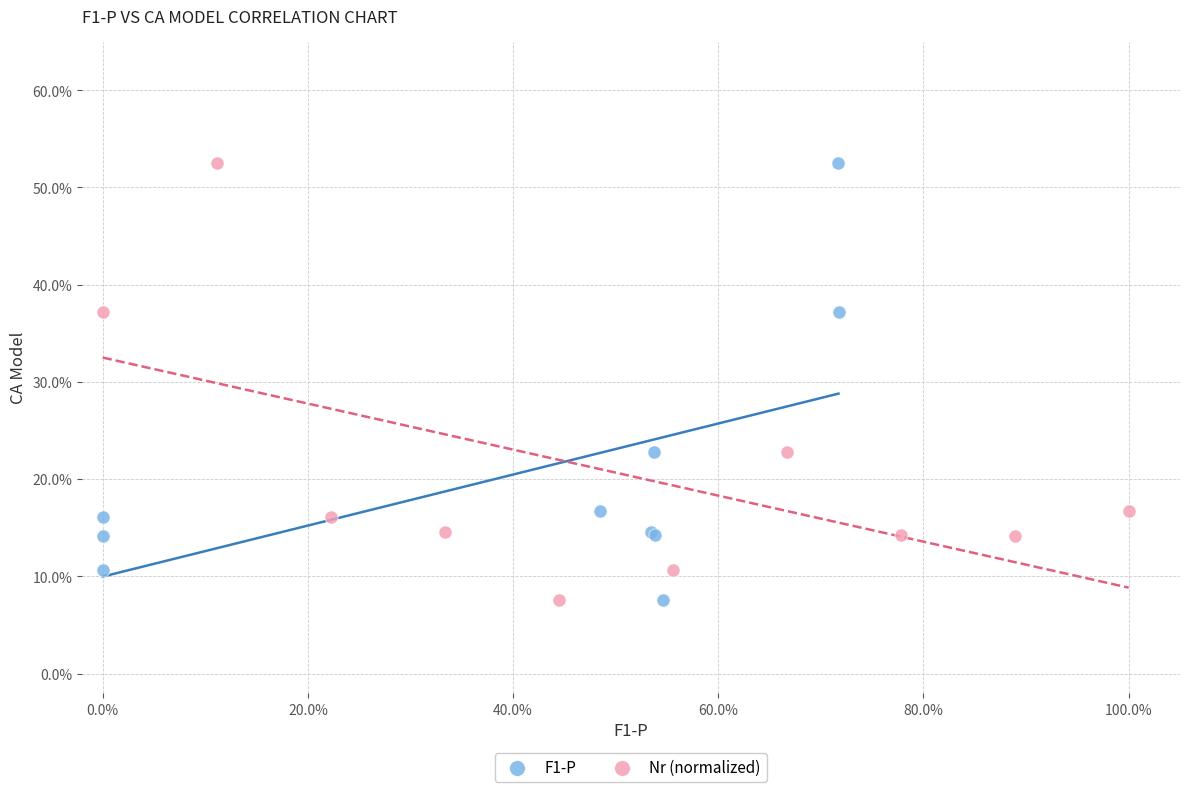

What are all the series names shown in the legend?

F1-P, Nr (normalized)